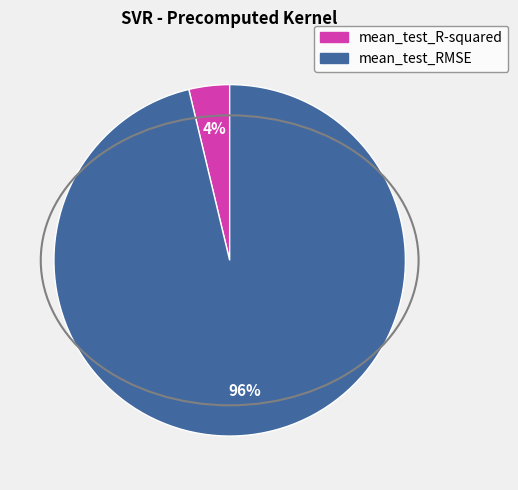

Which category has the biggest portion of the pie?

mean_test_RMSE